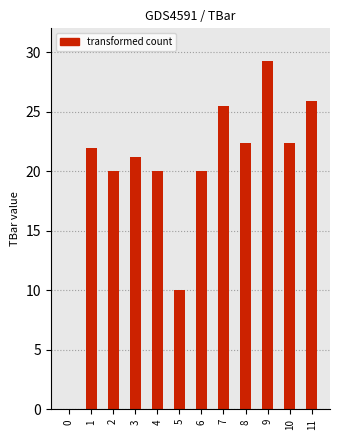

What is the ratio of the value at 8 to the value at 6?

1.1